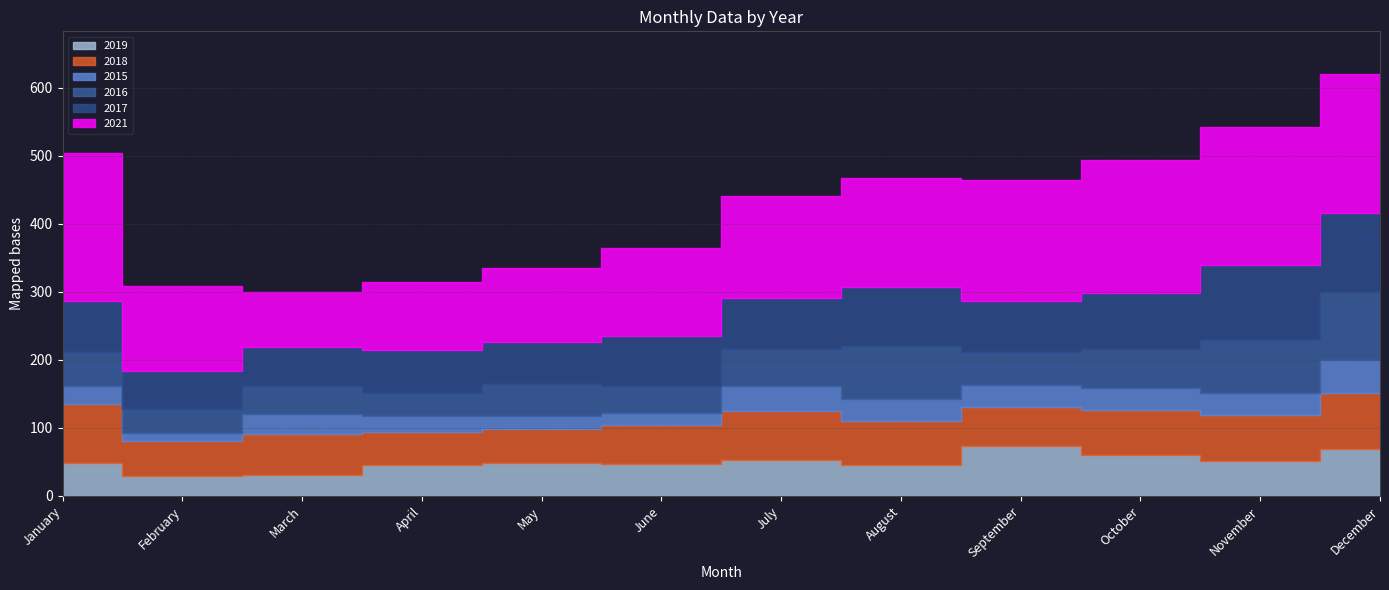

Reading right to left, transcribe all the data shown in this chart.

2015: December=49	November=33	October=32	September=32	August=32	July=37	June=17	May=19	April=23	March=29	February=11	January=26
2016: December=100	November=77	October=57	September=48	August=79	July=54	June=39	May=47	April=34	March=41	February=36	January=51
2017: December=116	November=111	October=83	September=76	August=86	July=75	June=74	May=63	April=64	March=58	February=56	January=75
2018: December=82	November=67	October=67	September=58	August=65	July=72	June=58	May=49	April=49	March=60	February=51	January=86
2019: December=69	November=52	October=60	September=73	August=45	July=53	June=47	May=49	April=45	March=31	February=30	January=49
2021: December=205	November=203	October=195	September=178	August=160	July=150	June=130	May=108	April=100	March=81	February=125	January=217